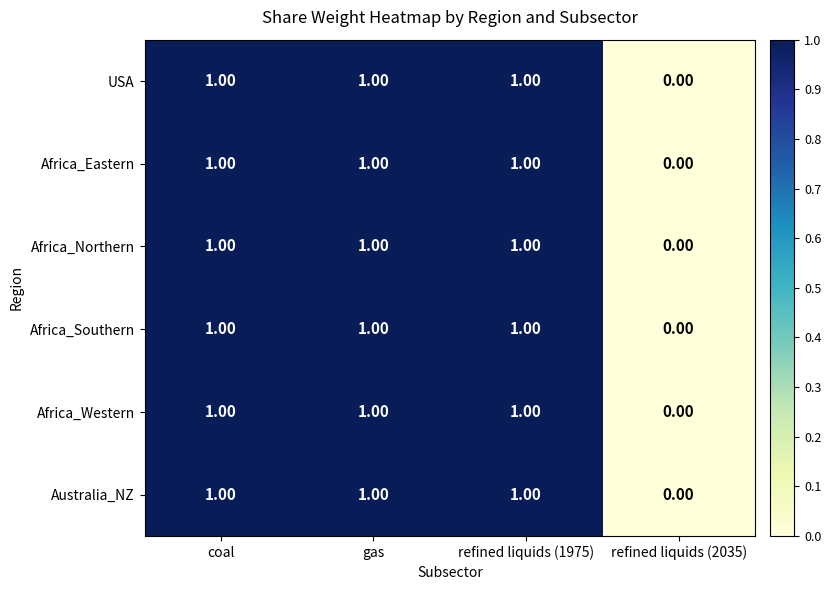

What is the total value across all series at coal?

6